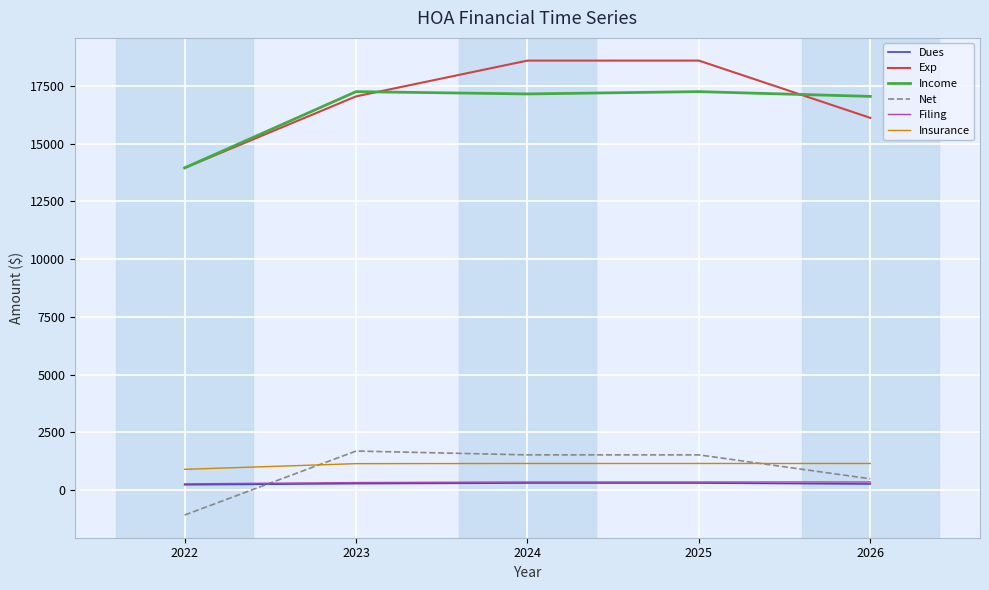

Is the value of Dues at 2026 greater than the value of Net at 2026?

No